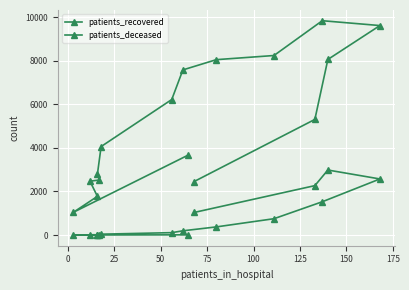

True or false: patients_recovered has more than 2 interior local peaks.

False